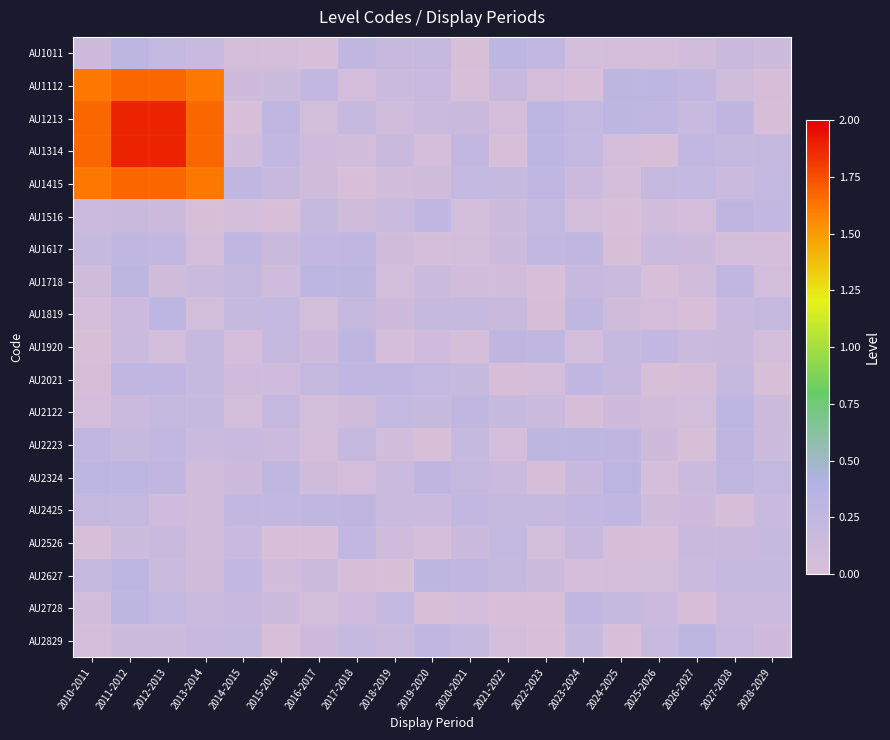

At how many categories does at least one series exceed 1?

4